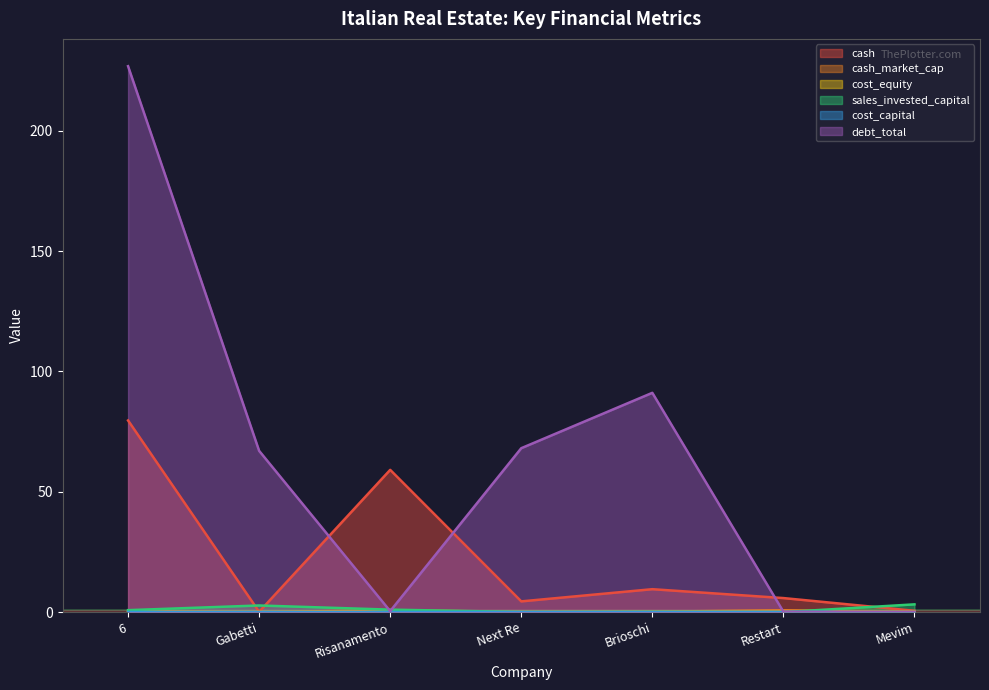

What is the lowest value of the cost_equity series?

0.1